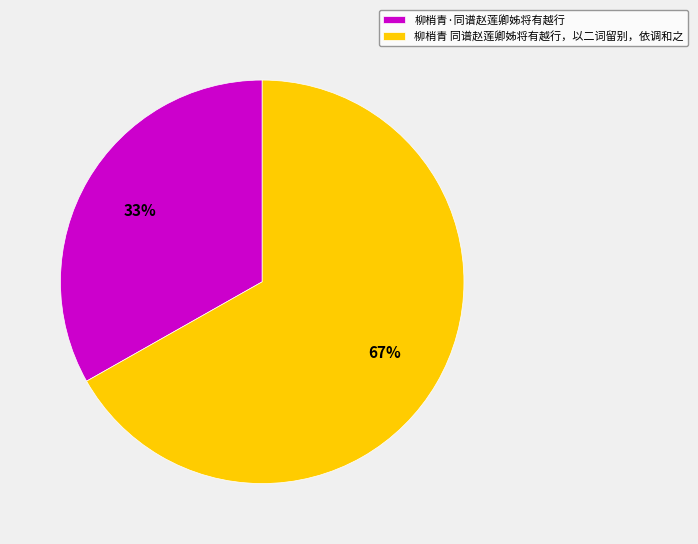

Rank the categories by value from highest to lowest.

柳梢青 同谱赵莲卿姊将有越行，以二词留别，依调和之, 柳梢青·同谱赵莲卿姊将有越行